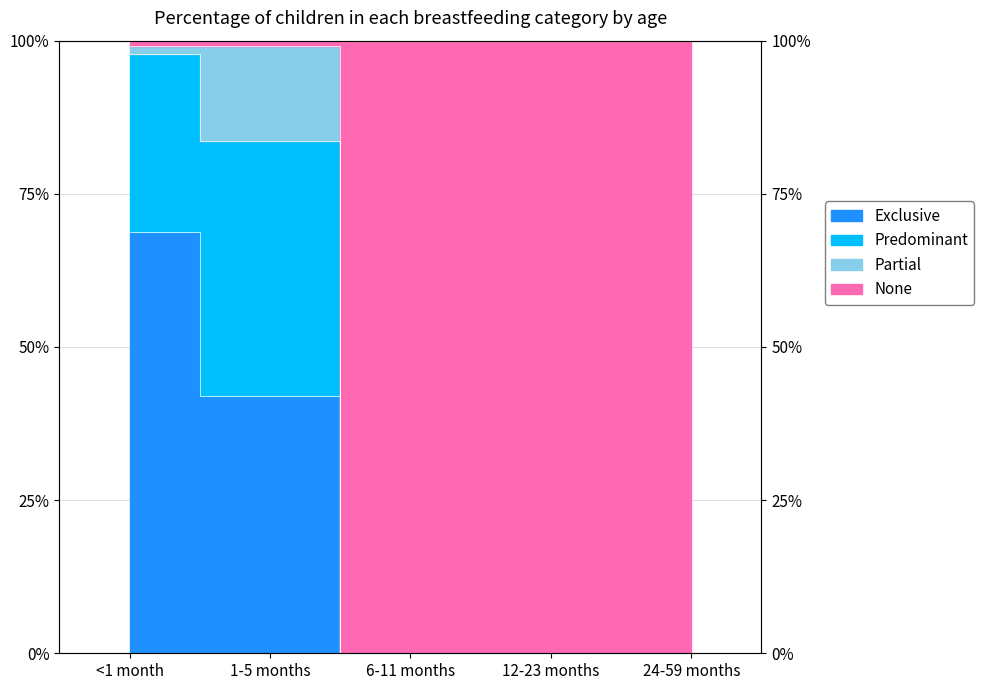

The Exclusive series shows 0.7 at <1 month. True or false?

True